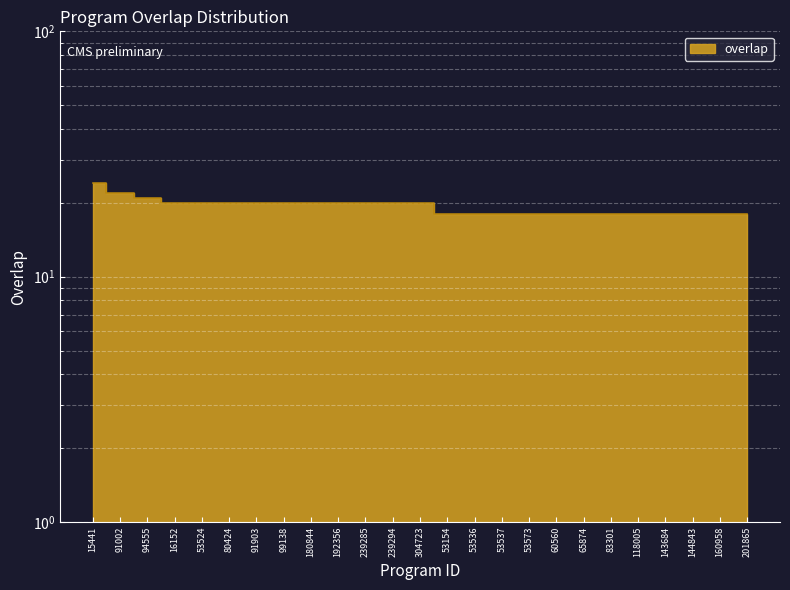

What is the value of the 14th point from the left?

18